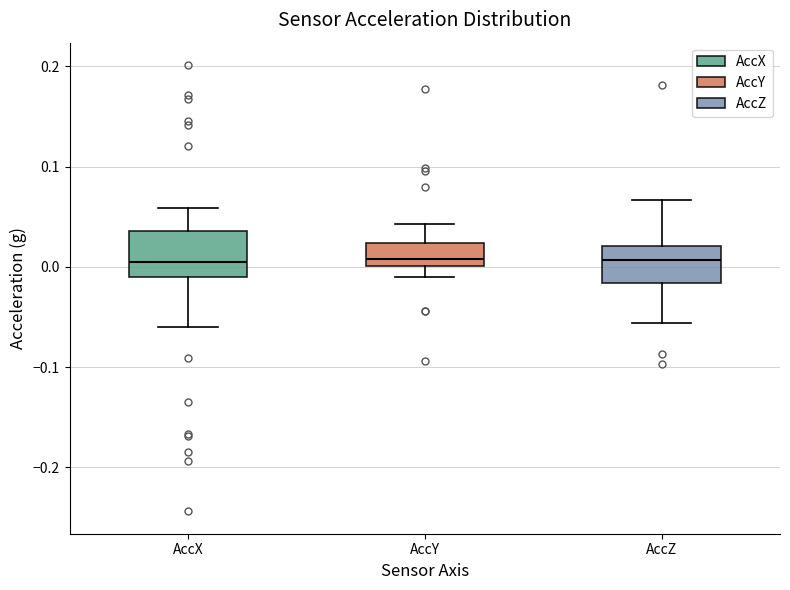

Reading left to right, read every box against the y-axis: the position of its median line, the range the box covers, and the ends of its whiskers. The values are not printed on the chart, so give them approximately, as read against the axis.

AccX: median 0.01, box -0.01 to 0.04, whiskers -0.06 to 0.06
AccY: median 0.01, box 0.00 to 0.02, whiskers -0.01 to 0.04
AccZ: median 0.01, box -0.02 to 0.02, whiskers -0.06 to 0.07